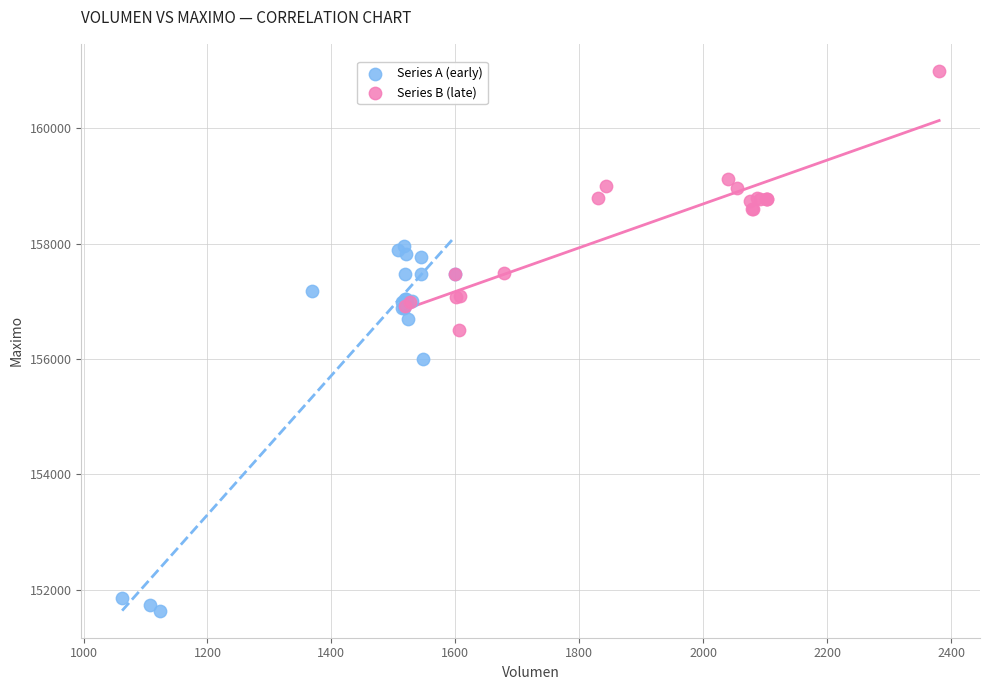

Which series contains the lowest Y value?

Series A (early)